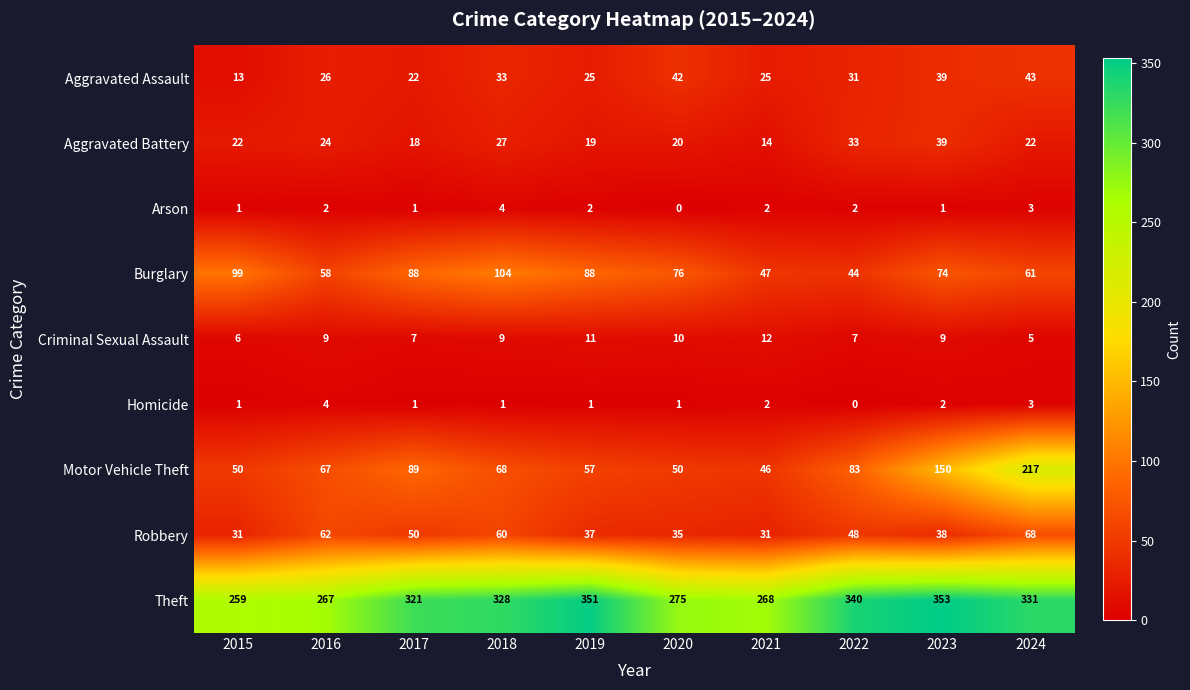

At how many categories does at least one series exceed 290?

6